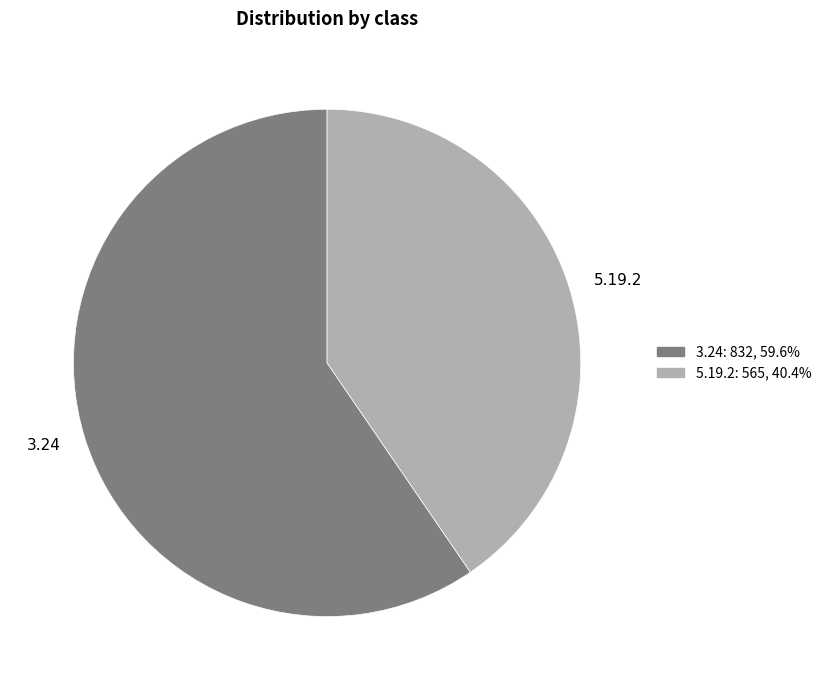

Approximately how many times larger is the value at 5.19.2 compared to 3.24?

0.7